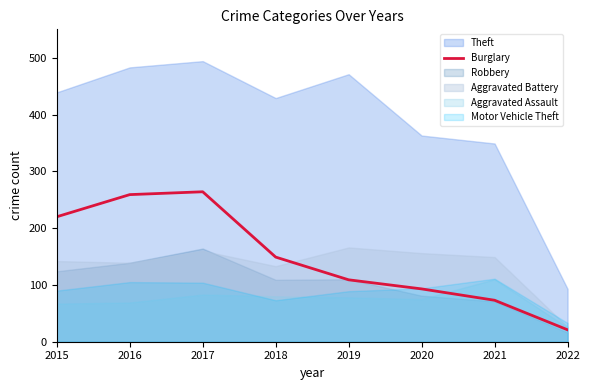

Where is Burglary nearest to the value 142?

2018